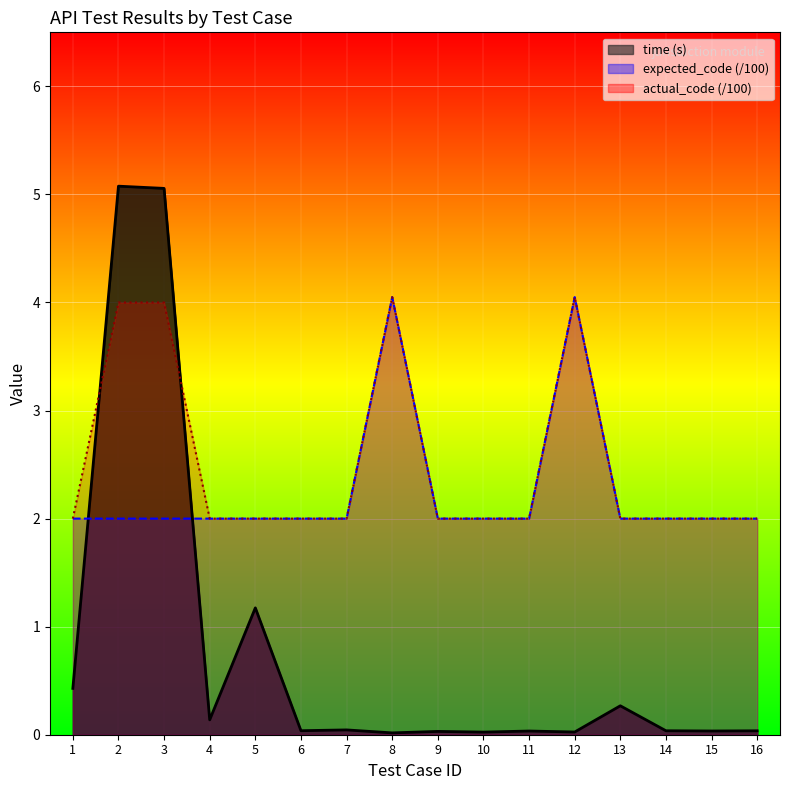

Which category has the lowest value in the expected_code series?

1